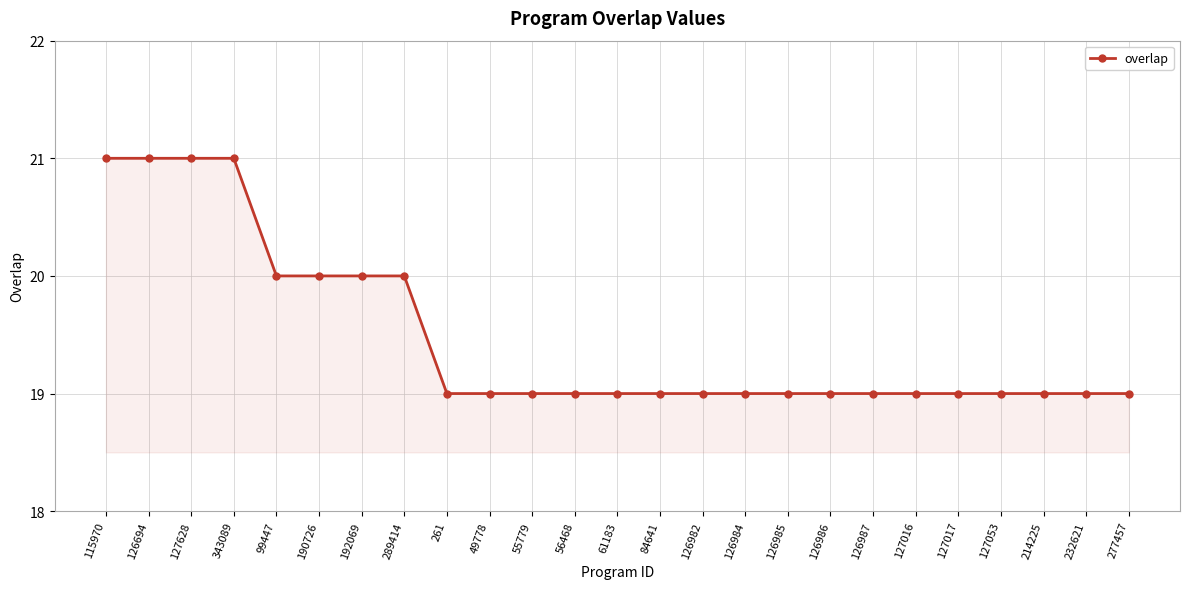

True or false: the data shows 19 at 55779.

True